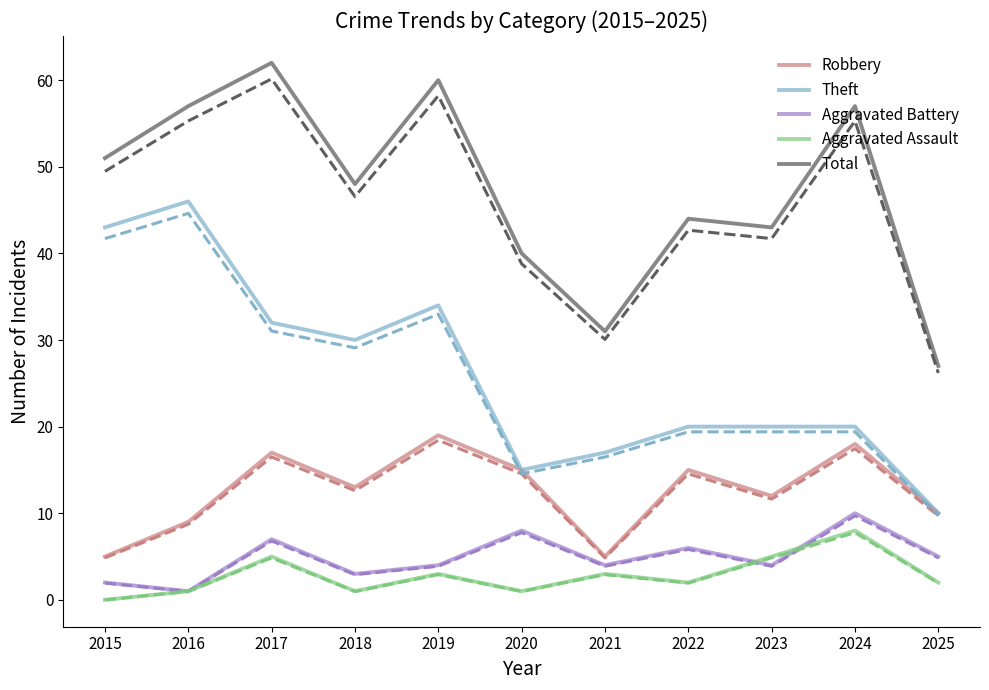

True or false: Total and Theft cross at least once.

False